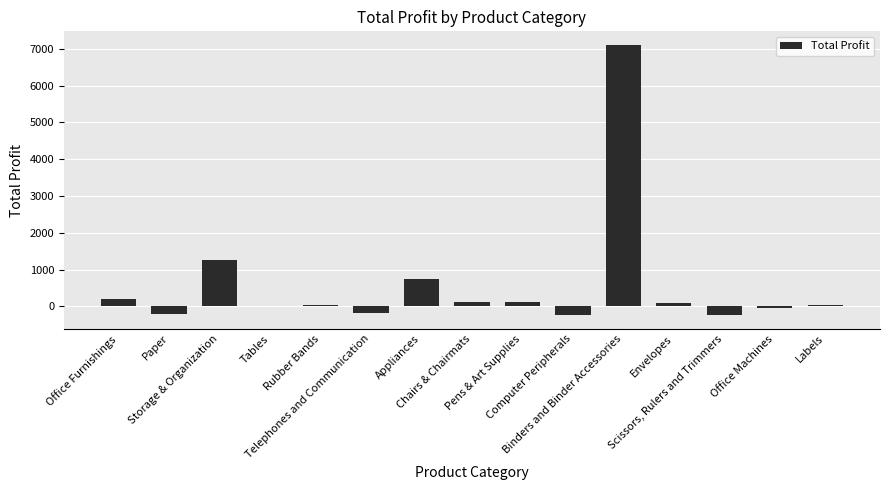

Count the number of data series in this chart.

1